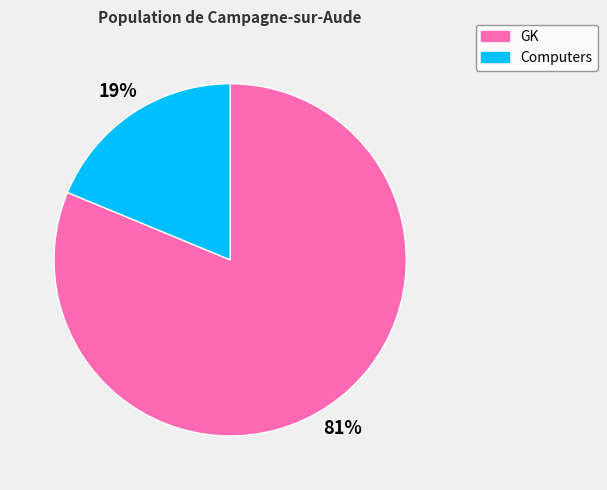

True or false: Computers accounts for 11% of the total.

False